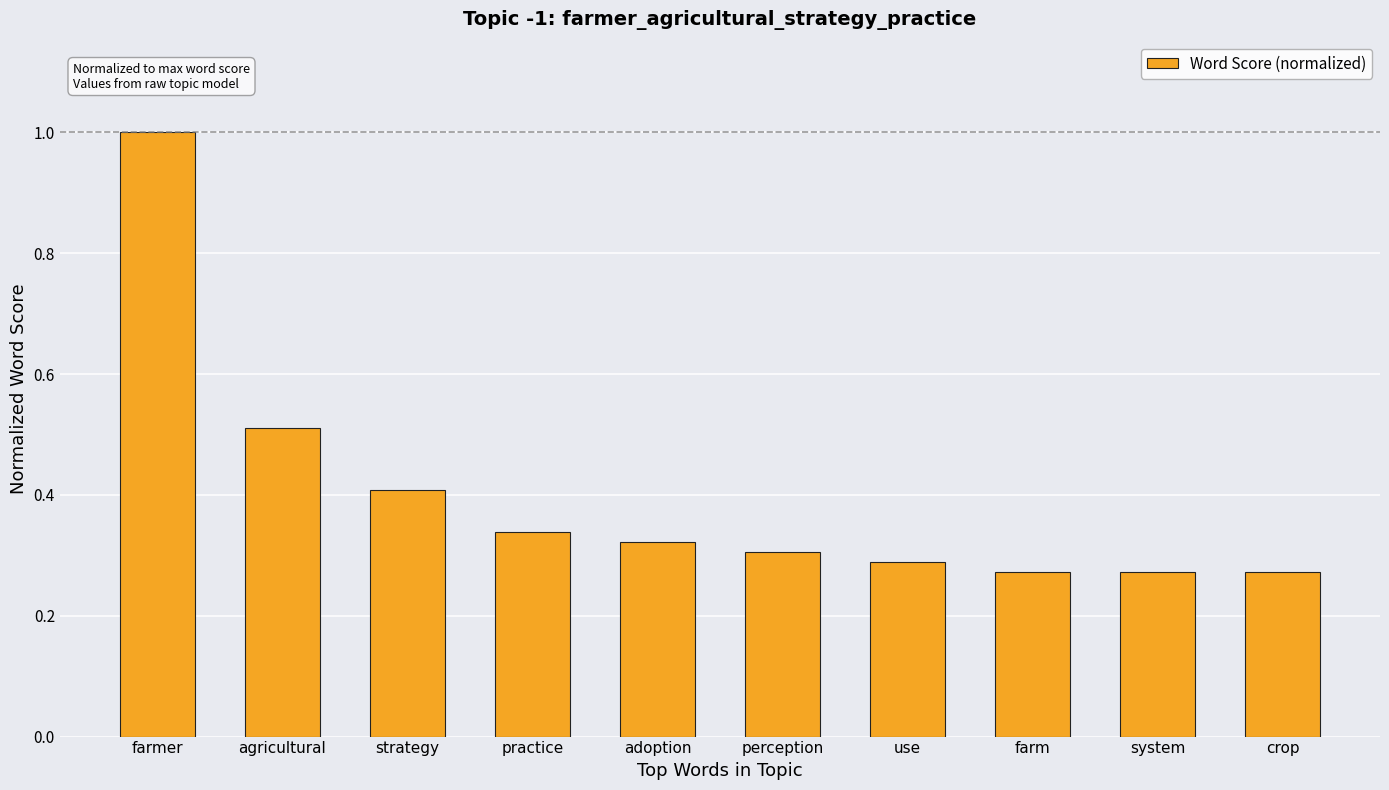

True or false: the data shows 0.3 at system.

True